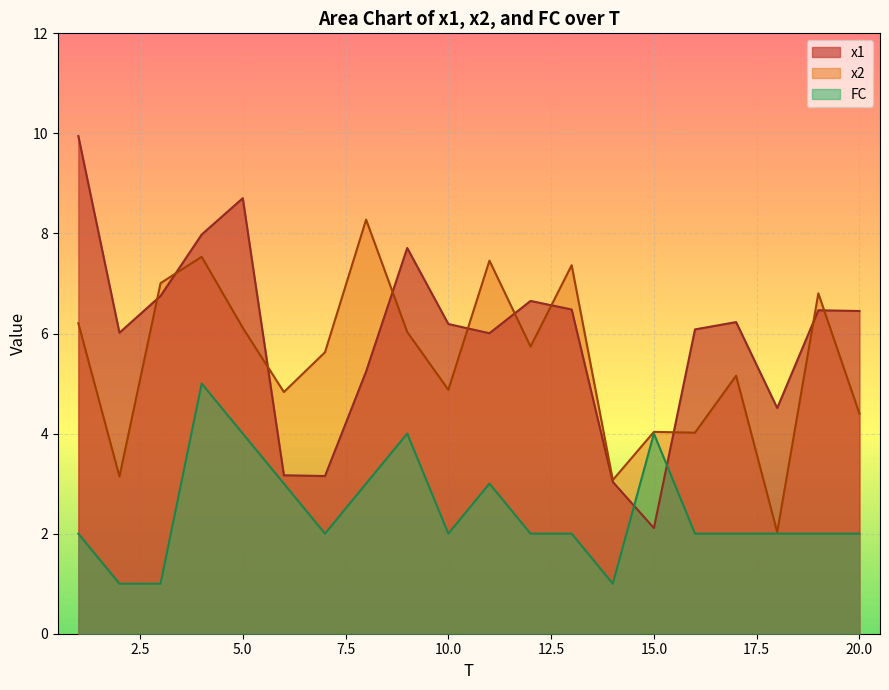

How many data points does each series have?

20